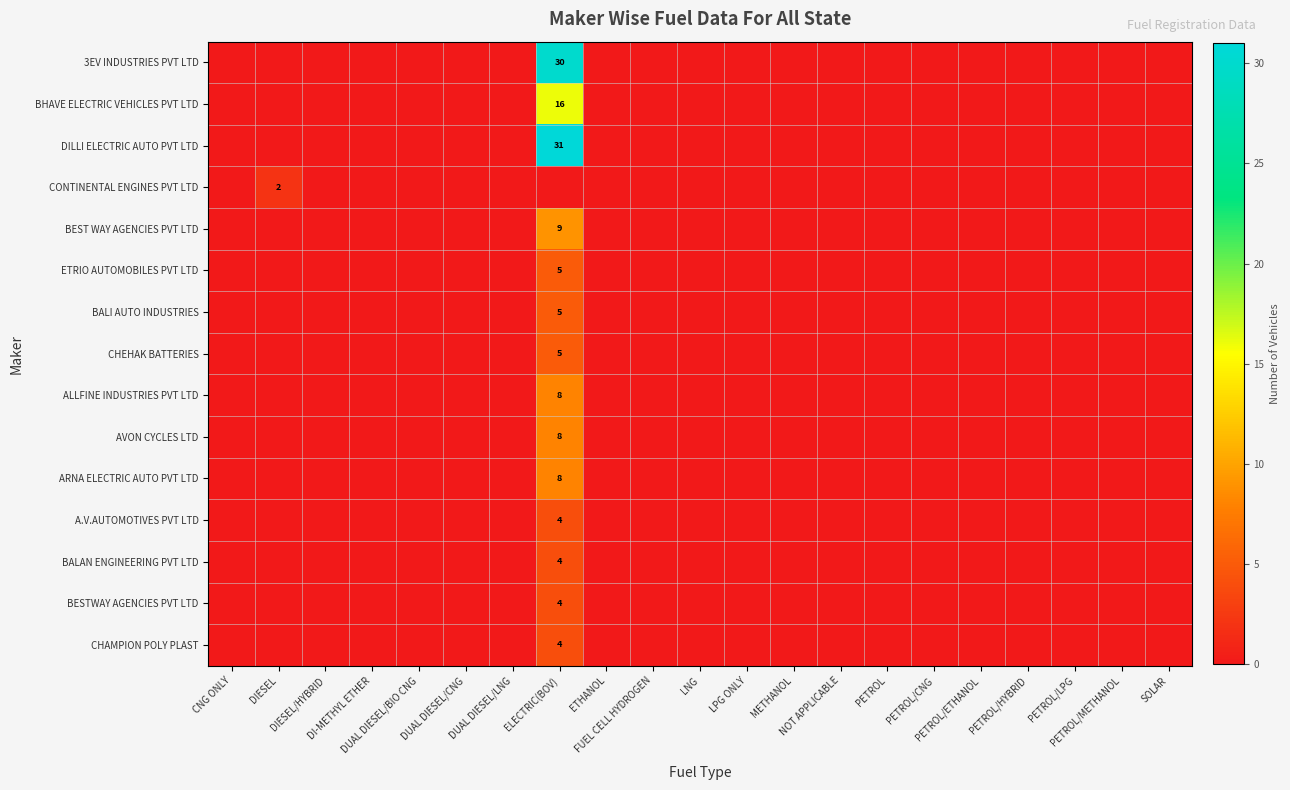

Rank the series by their maximum value, from lowest to highest.

CONTINENTAL ENGINES PVT LTD, A.V.AUTOMOTIVES PVT LTD, BALAN ENGINEERING PVT LTD, BESTWAY AGENCIES PVT LTD, CHAMPION POLY PLAST, ETRIO AUTOMOBILES PVT LTD, BALI AUTO INDUSTRIES, CHEHAK BATTERIES, ALLFINE INDUSTRIES PVT LTD, AVON CYCLES LTD, ARNA ELECTRIC AUTO PVT LTD, BEST WAY AGENCIES PVT LTD, BHAVE ELECTRIC VEHICLES PVT LTD, 3EV INDUSTRIES PVT LTD, DILLI ELECTRIC AUTO PVT LTD